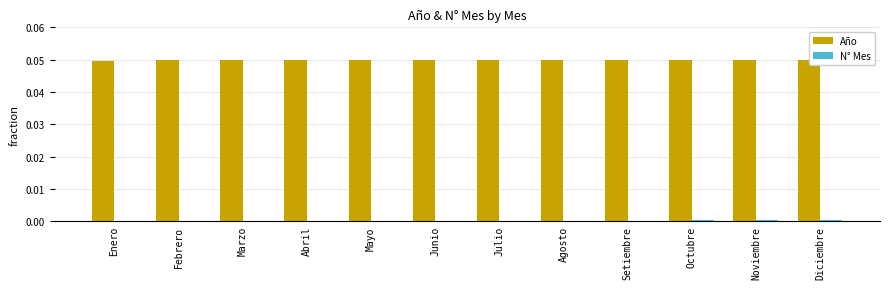

The Año series shows 0.1 at Abril. True or false?

False